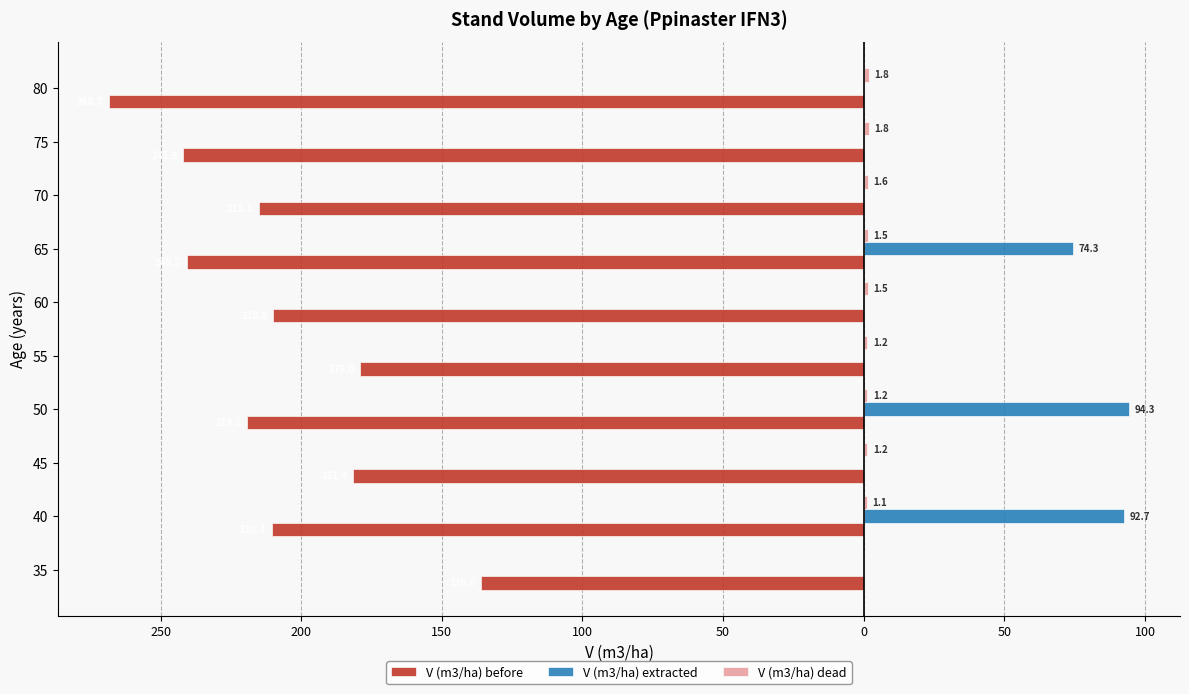

What is the sum of all V (m3/ha) extracted values?

261.4